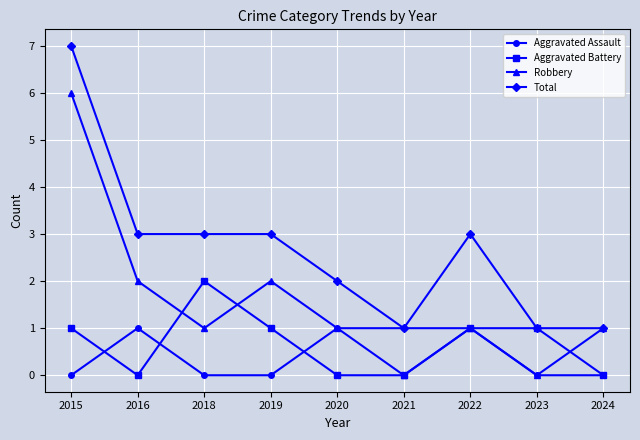

The Total series shows 1 at 2016. True or false?

False